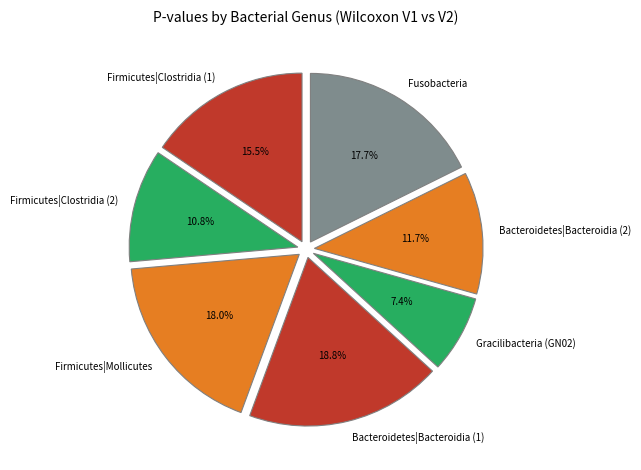

To the nearest percent, what percentage of the pie is Firmicutes|Clostridia (2)?

11%